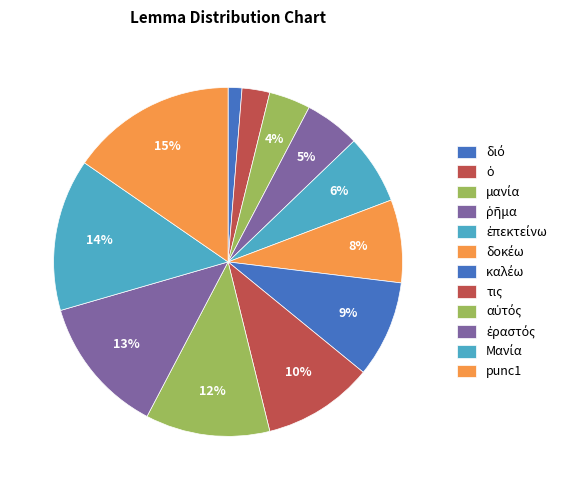

Combined, do τις and ῥῆμα account for over 50%?

No